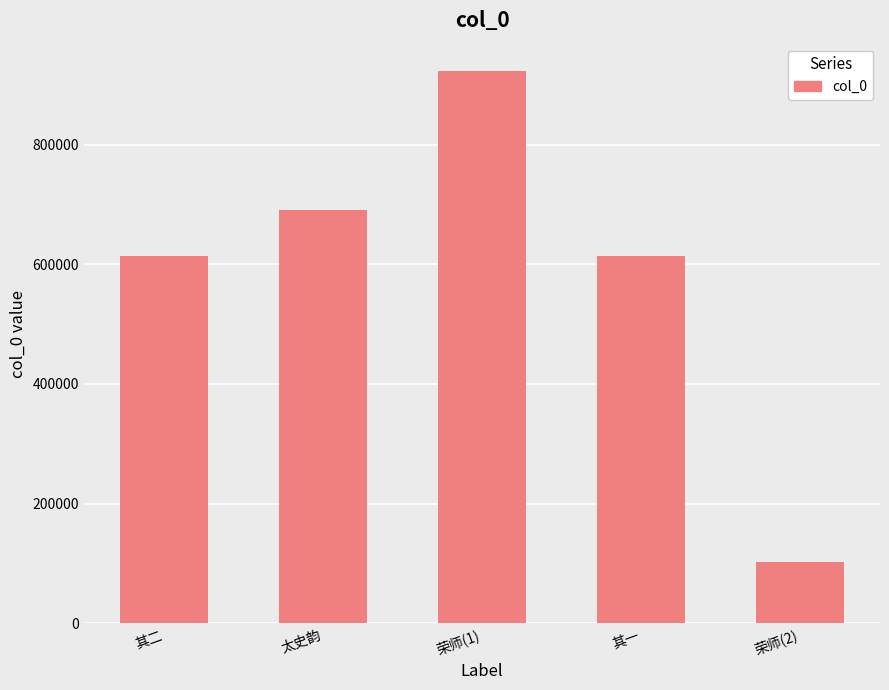

What is the difference between the maximum and second lowest values?

308849